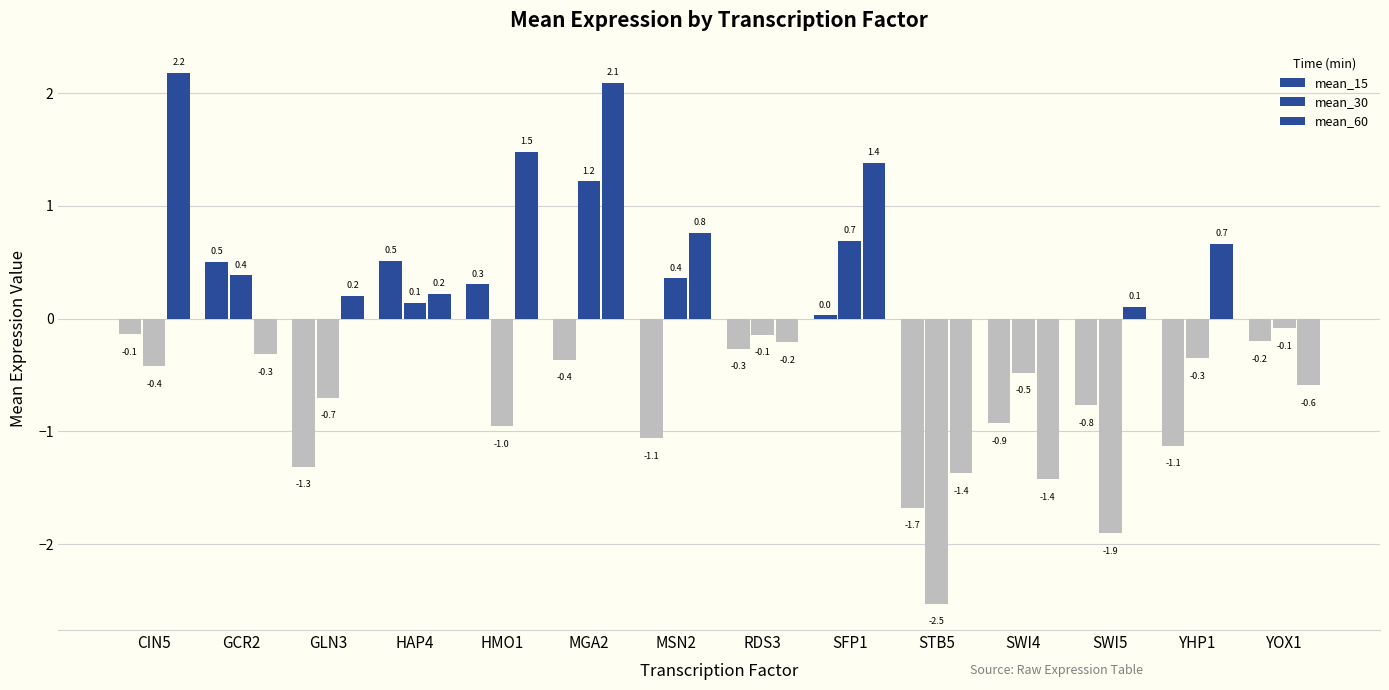

List the series in order of their peak value, highest first.

mean_60, mean_30, mean_15